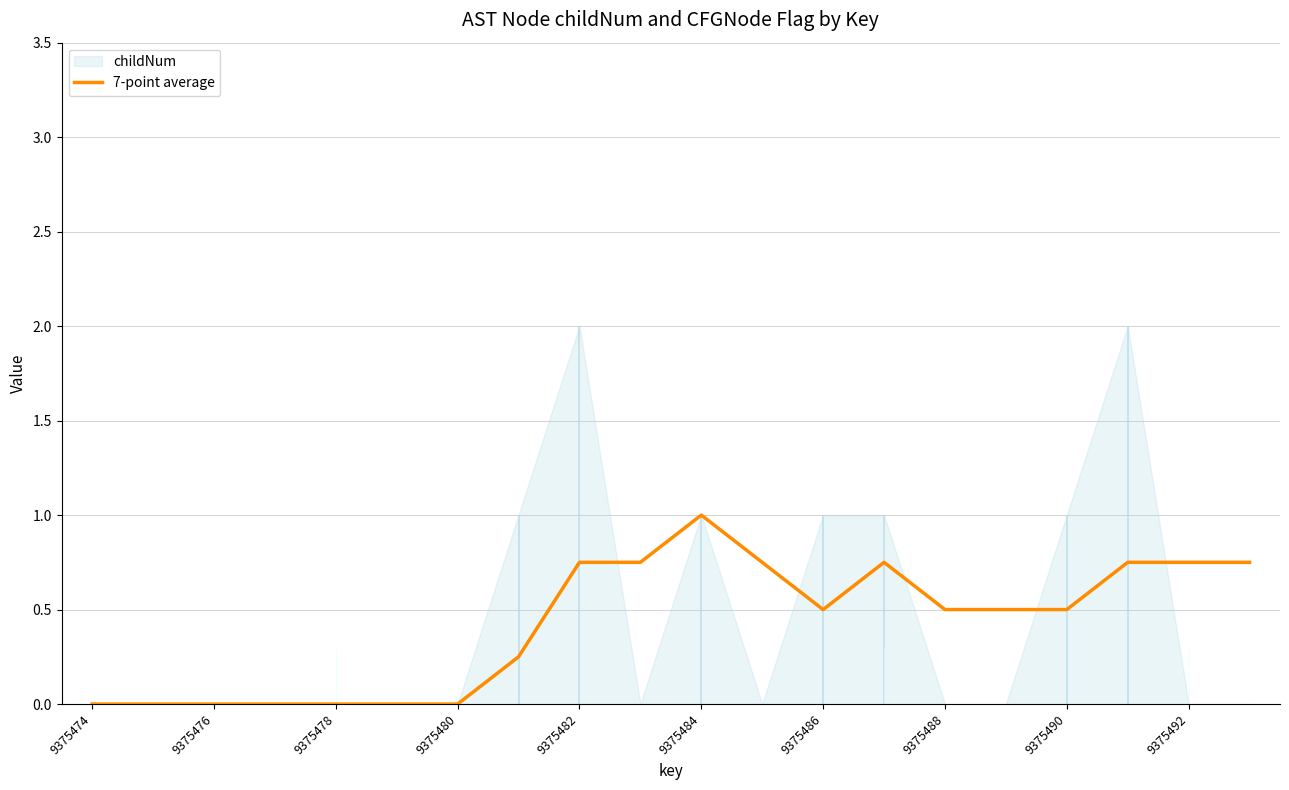

The value of 7-point average at 9375478 is 0.4. True or false?

False